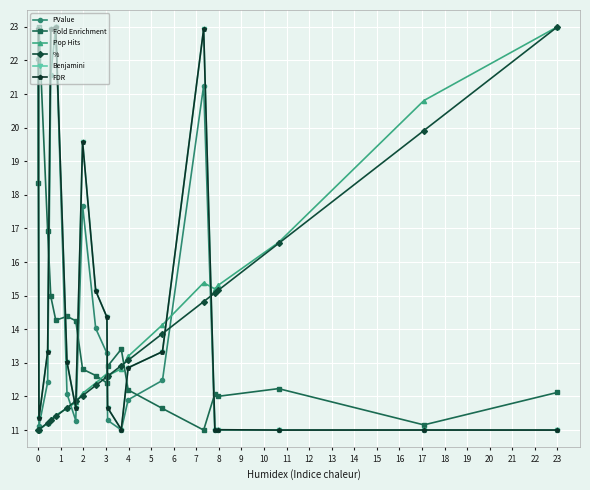

Which series ends up on top after the final intersection of % and FDR?

%